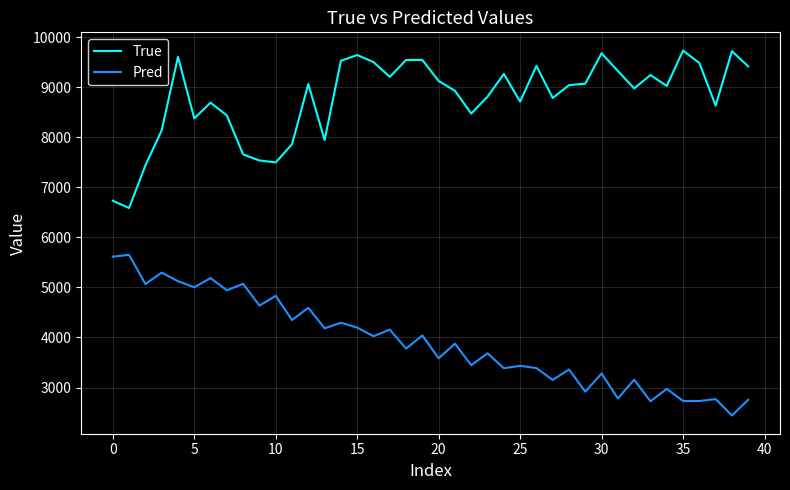

True or false: Pred and True cross at least once.

False